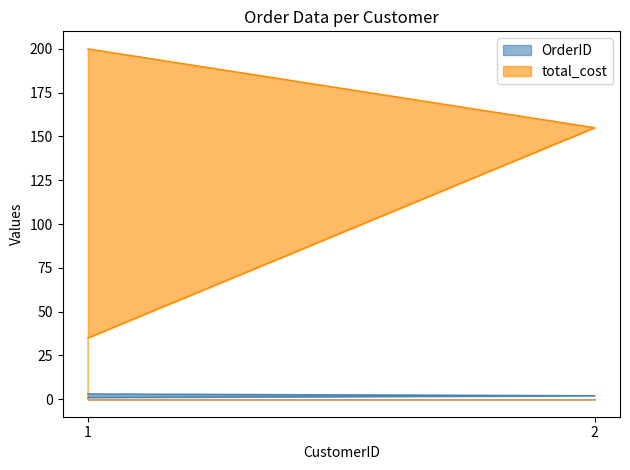

Is the value of OrderID at 1 greater than the value of total_cost at 2?

No